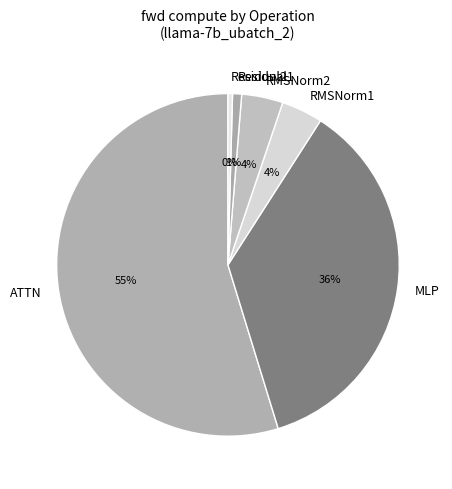

Do Residual2 and Residual1 together represent more than half of the pie?

No